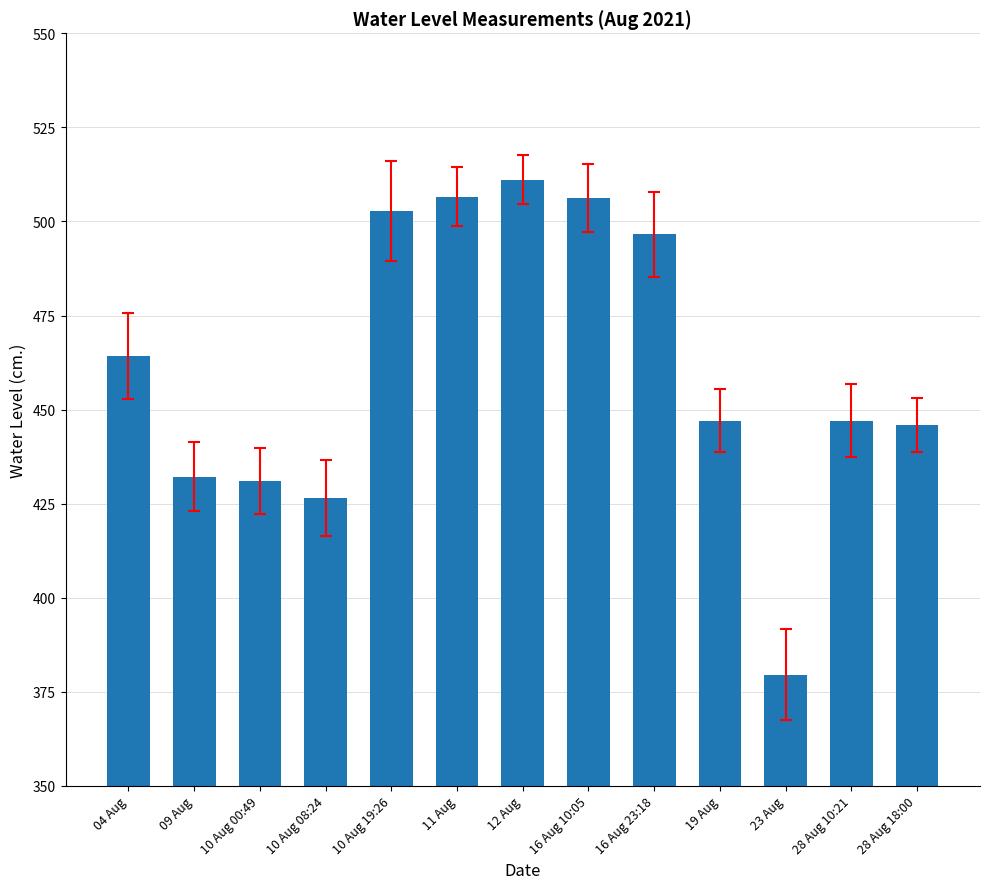

What is the smallest value displayed?

379.5